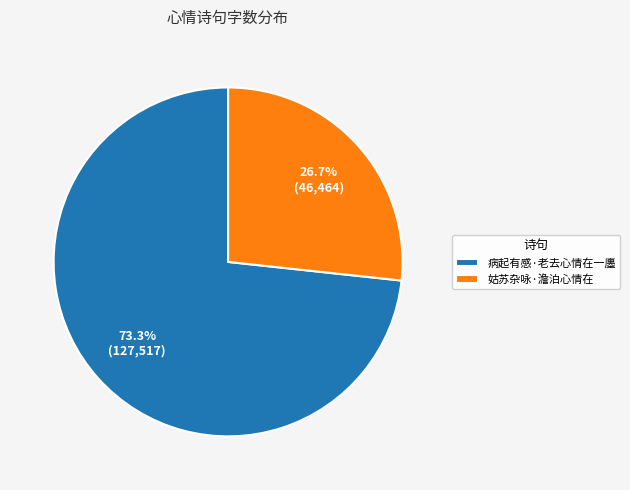

Do 病起有感·老去心情在一廛 and 姑苏杂咏·澹泊心情在 together represent more than half of the pie?

Yes